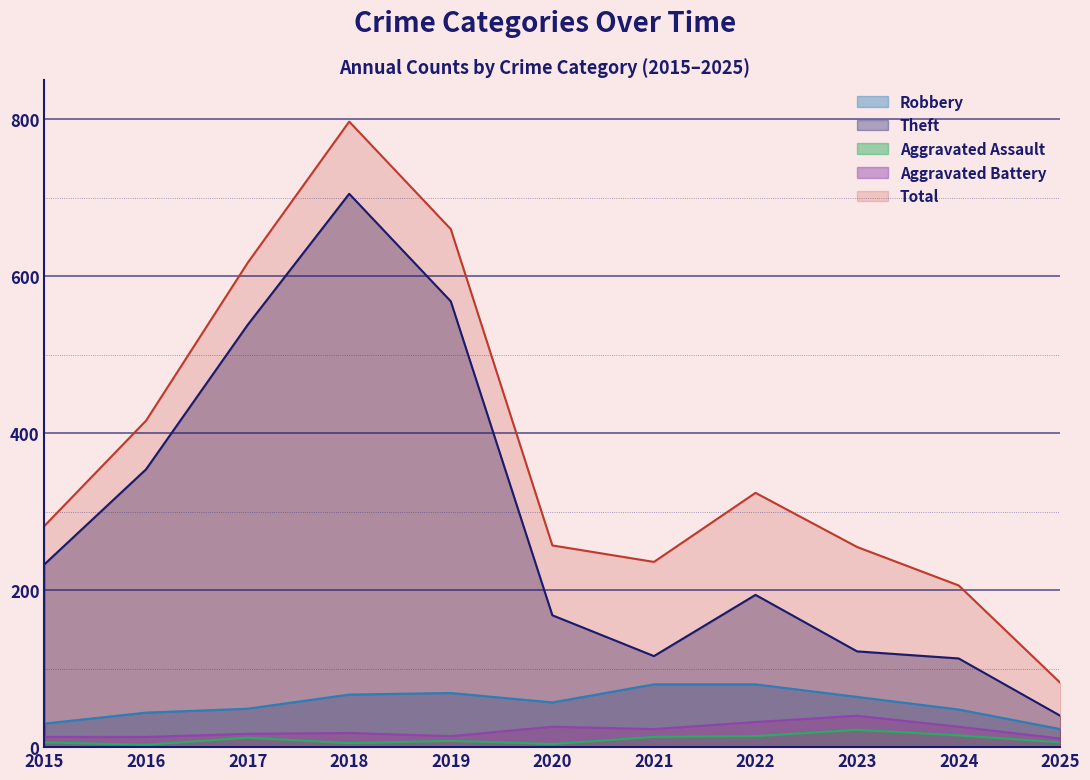

True or false: Aggravated Assault has a value of 15 at 2024.

True